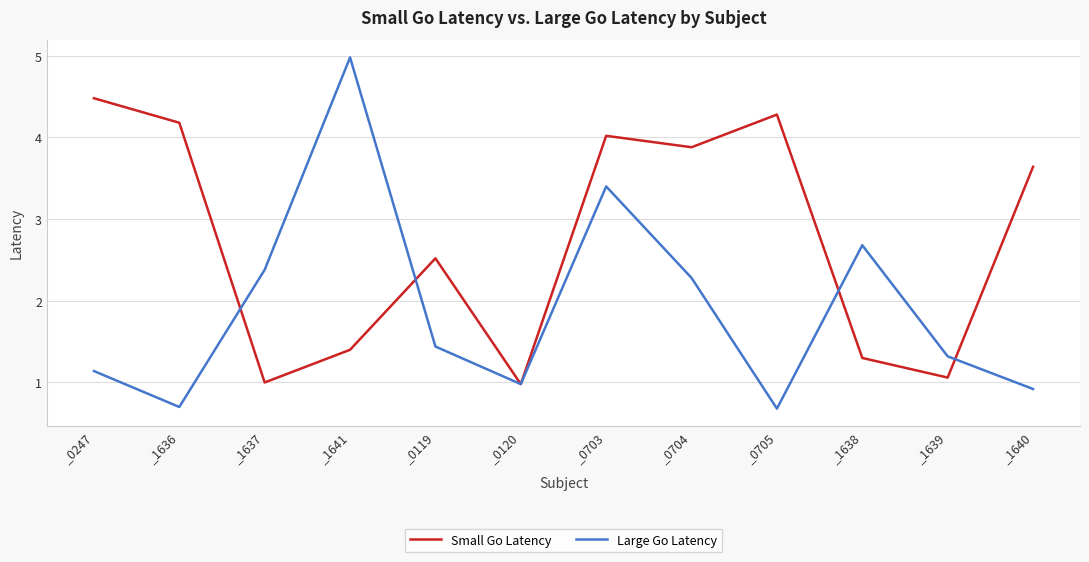

What position from the right is _0247?

12